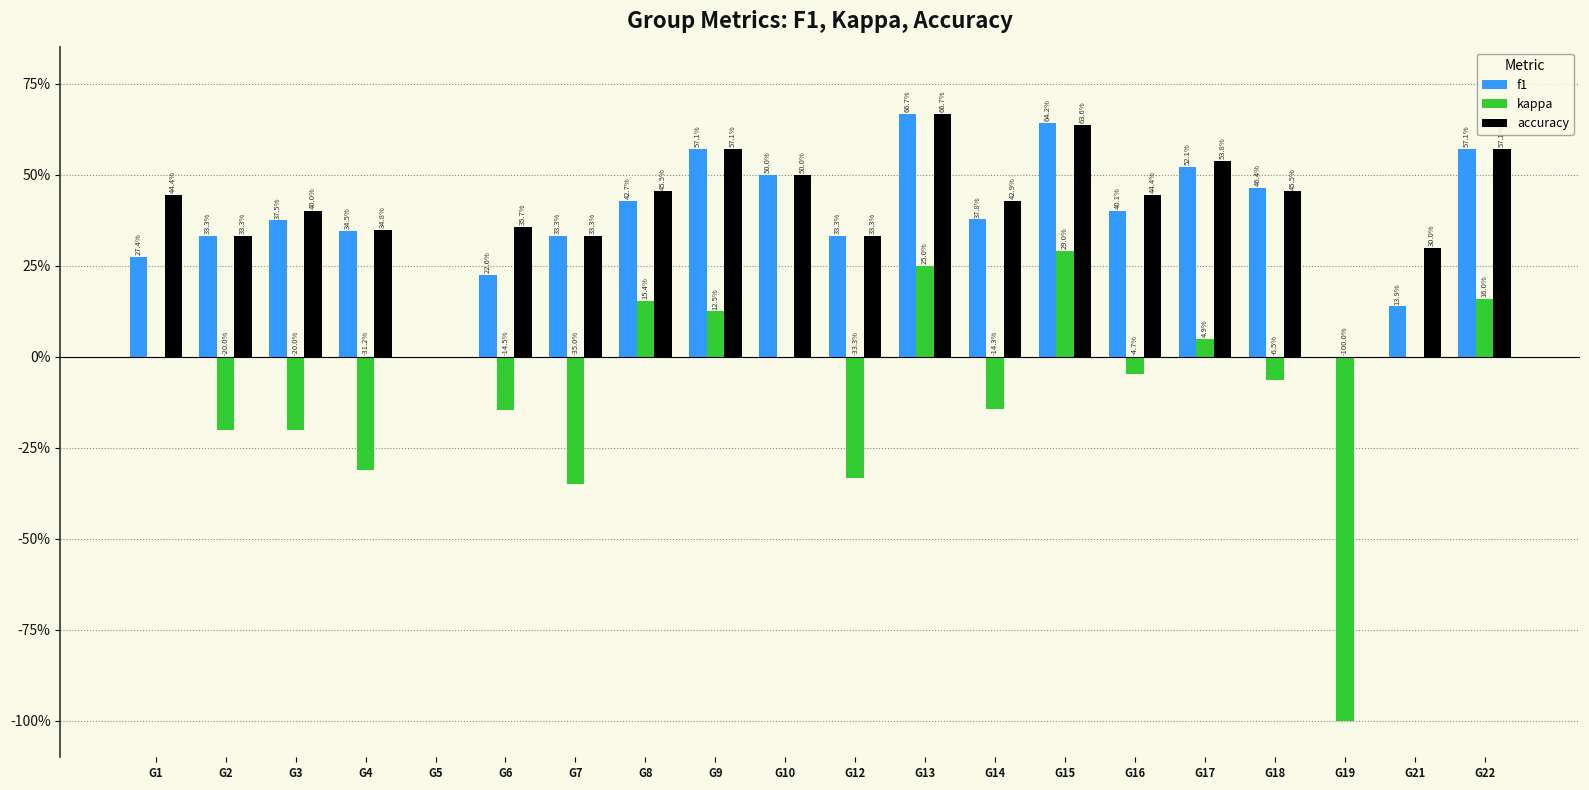

What is the value of the f1 bar at the 16th from the left?

0.5